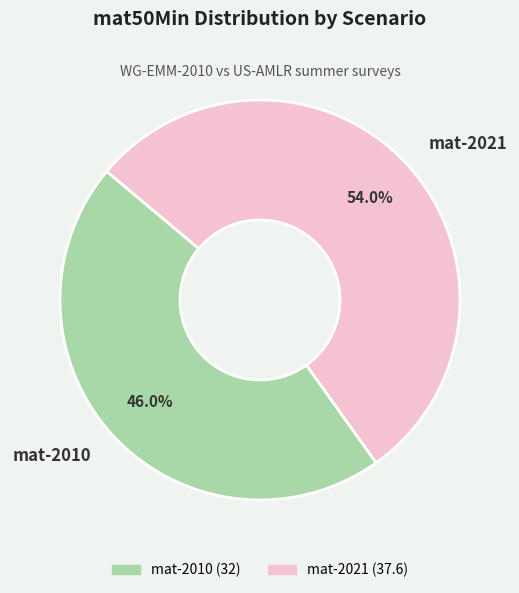

What is the ratio of the value at mat-2010 to the value at mat-2021?

0.9